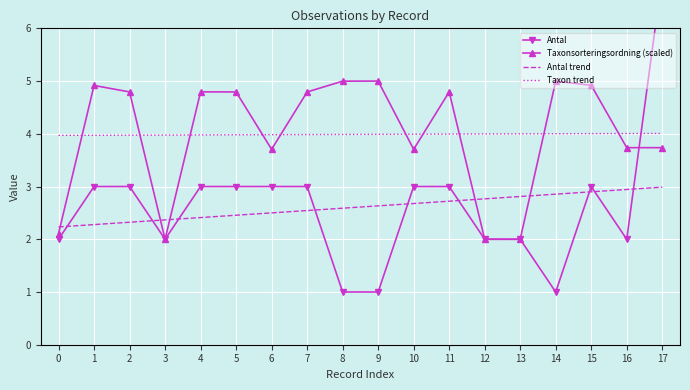

Reading left to right, list all the values displayed in this chart.

Antal: 0=2.0	1=3.0	2=3.0	3=2.0	4=3.0	5=3.0	6=3.0	7=3.0	8=1.0	9=1.0	10=3.0	11=3.0	12=2.0	13=2.0	14=1.0	15=3.0	16=2.0	17=7.0
Taxonsorteringsordning (scaled): 0=2.1	1=4.9	2=4.8	3=2.0	4=4.8	5=4.8	6=3.7	7=4.8	8=5.0	9=5.0	10=3.7	11=4.8	12=2.0	13=2.0	14=5.0	15=4.9	16=3.7	17=3.7
Antal trend: 0=2.2	1=2.3	2=2.3	3=2.4	4=2.4	5=2.5	6=2.5	7=2.5	8=2.6	9=2.6	10=2.7	11=2.7	12=2.8	13=2.8	14=2.9	15=2.9	16=2.9	17=3.0
Taxon trend: 0=4.0	1=4.0	2=4.0	3=4.0	4=4.0	5=4.0	6=4.0	7=4.0	8=4.0	9=4.0	10=4.0	11=4.0	12=4.0	13=4.0	14=4.0	15=4.0	16=4.0	17=4.0